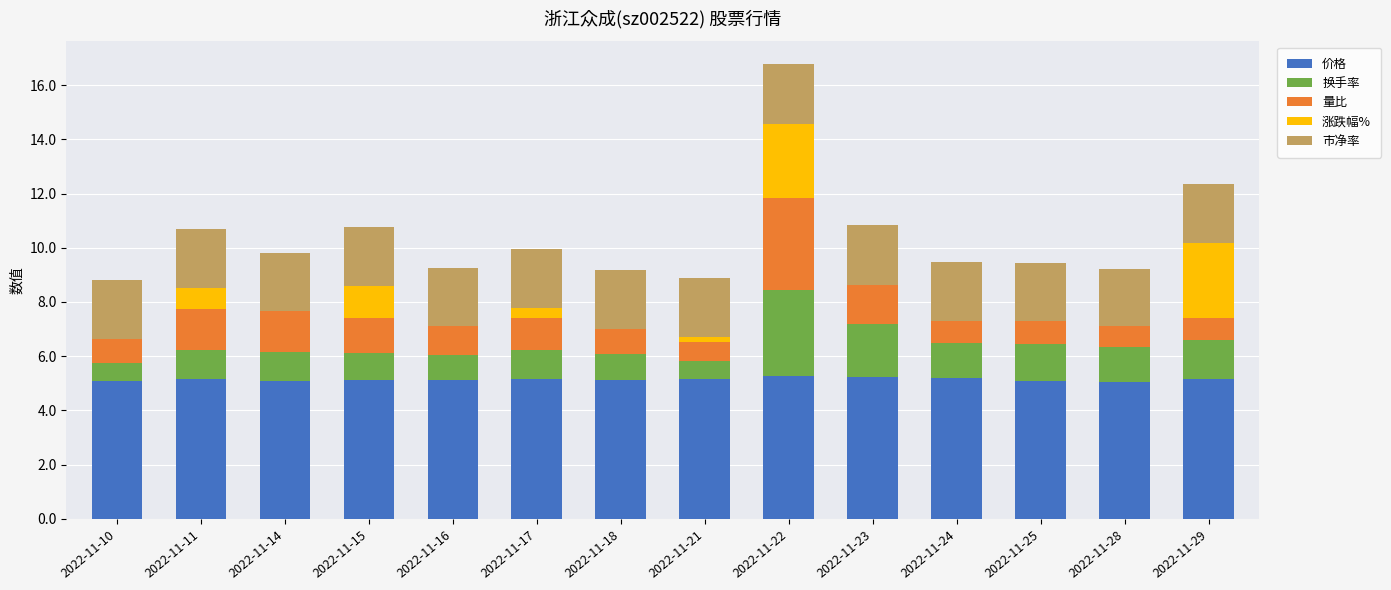

Is it true that 价格 equals 5.1 at 2022-11-21?

True